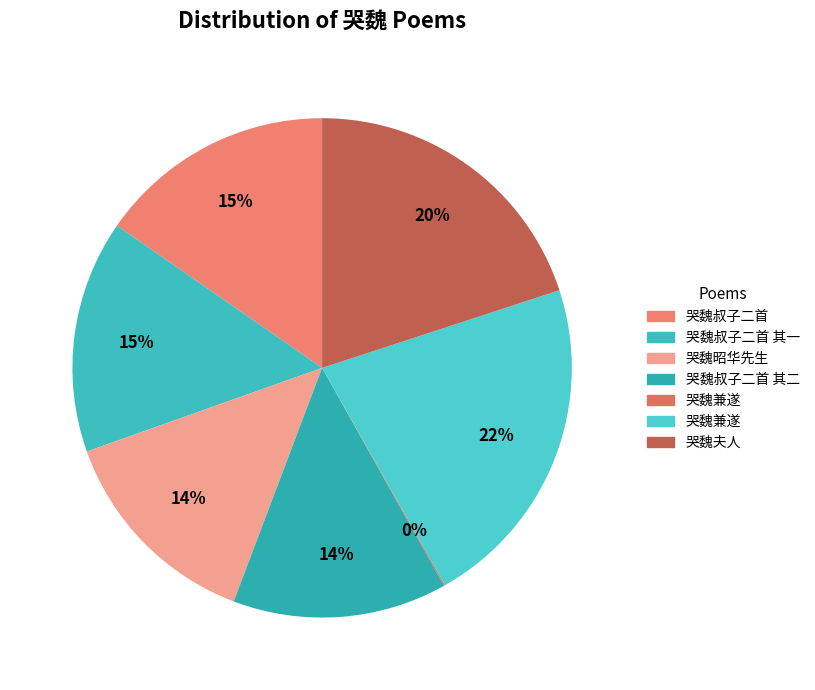

Which category has the smallest portion of the pie?

哭魏兼遂